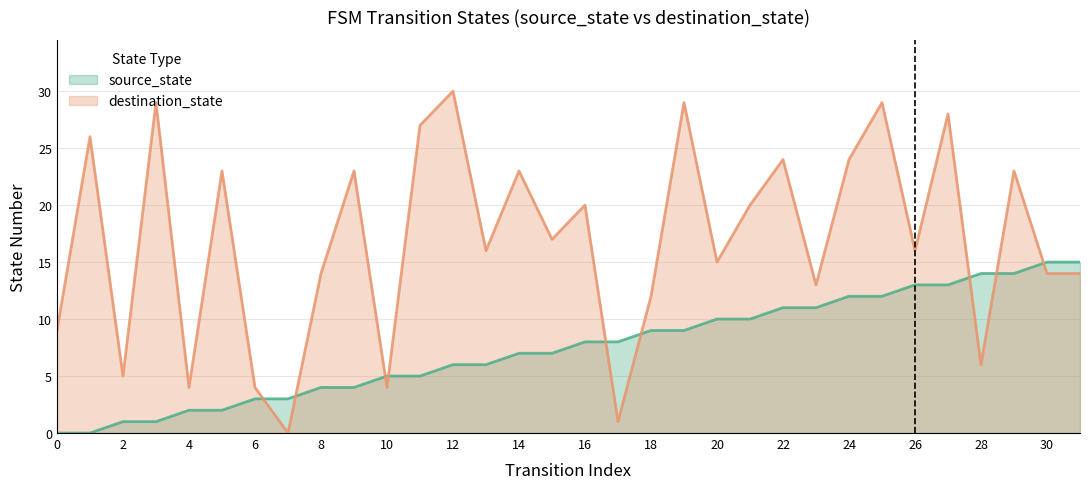

Which series changed the most between 12 and 26?

destination_state